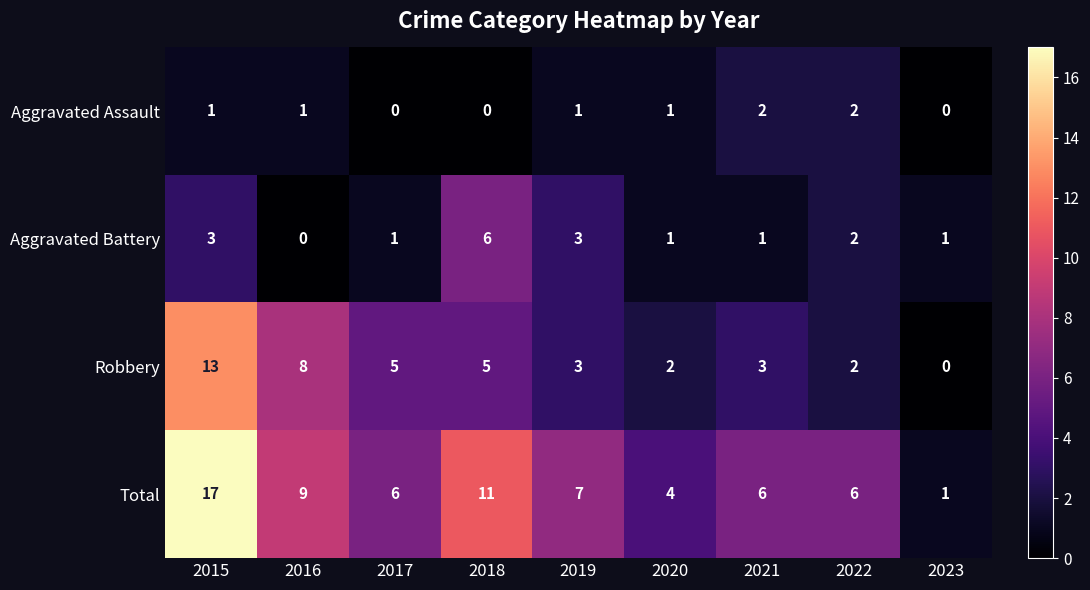

What is the sum of all Aggravated Battery values?

18